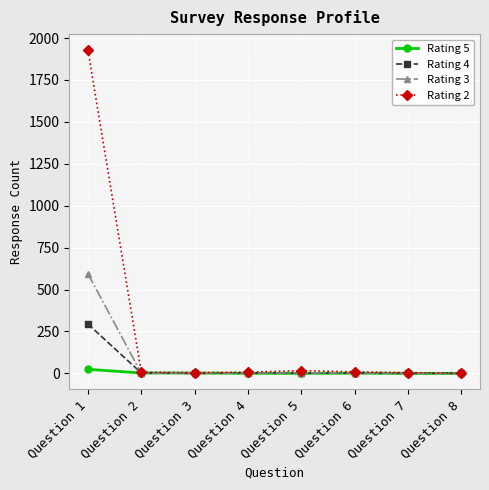

List the series in order of their peak value, highest first.

Rating 2, Rating 3, Rating 4, Rating 5